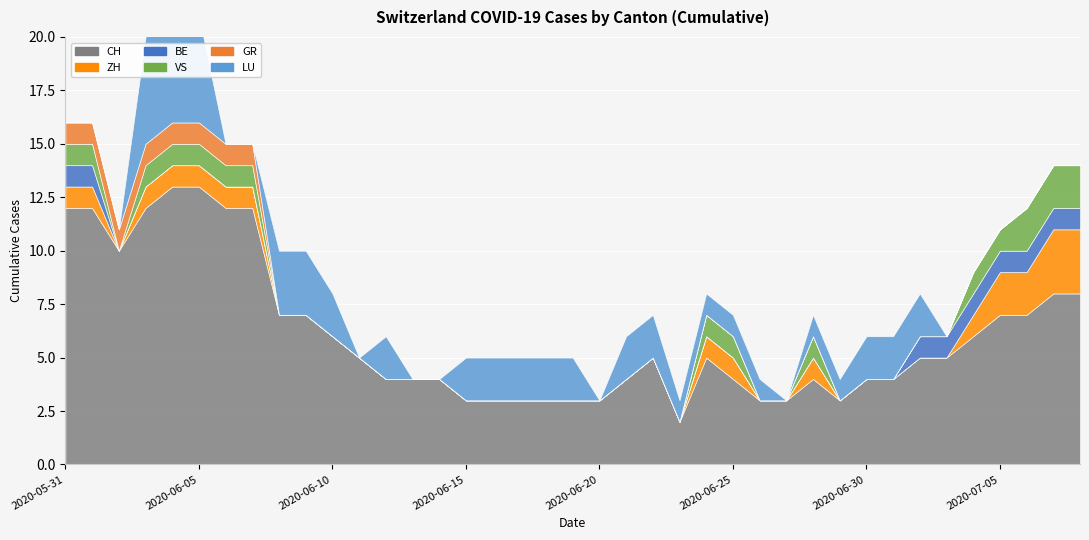

What is the difference between the second highest and minimum values in the LU series?

5